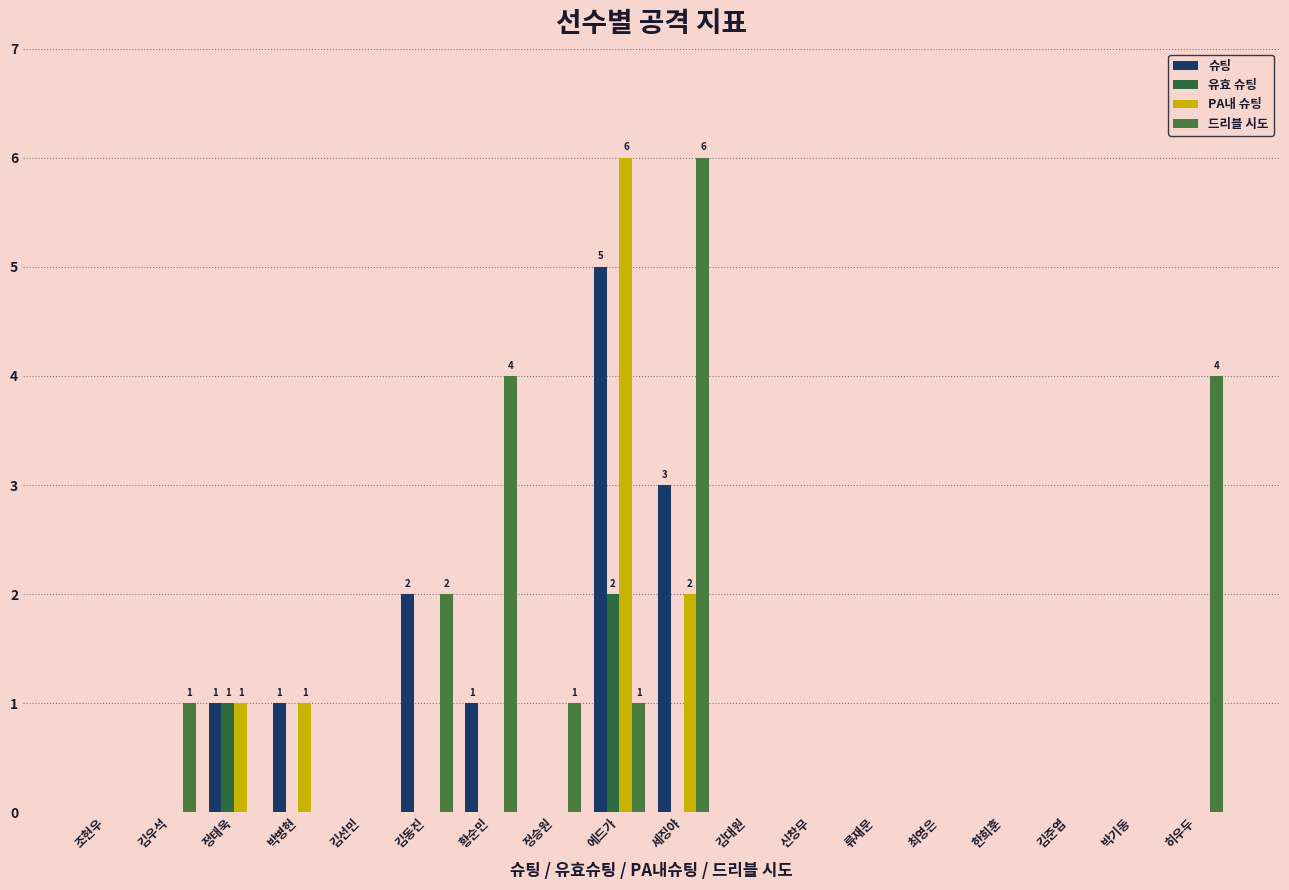

Are the bars grouped side by side (vs. stacked)?

Yes